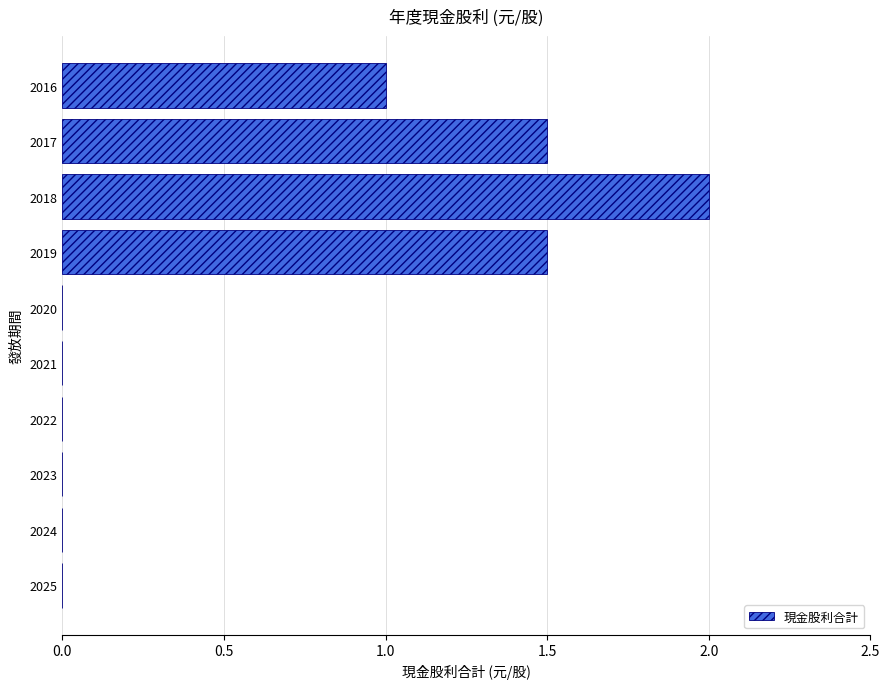

What is the sum of all values?

6.0